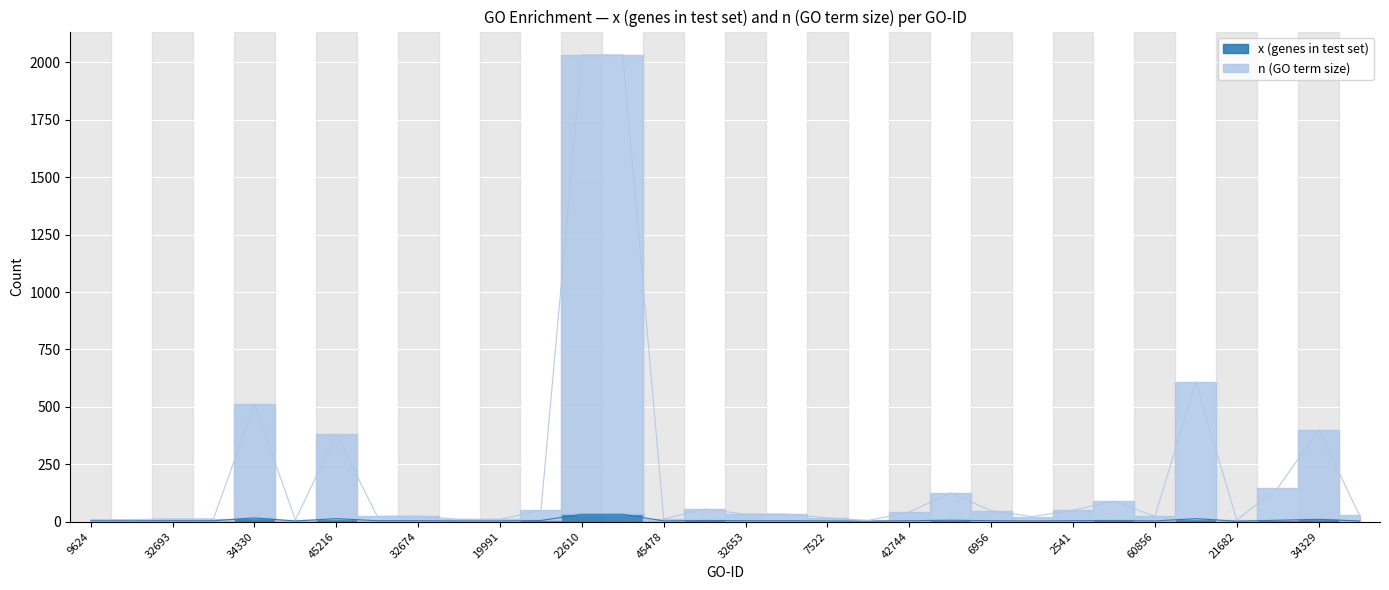

The value of n (GO term size) at 32673 is 33. True or false?

True